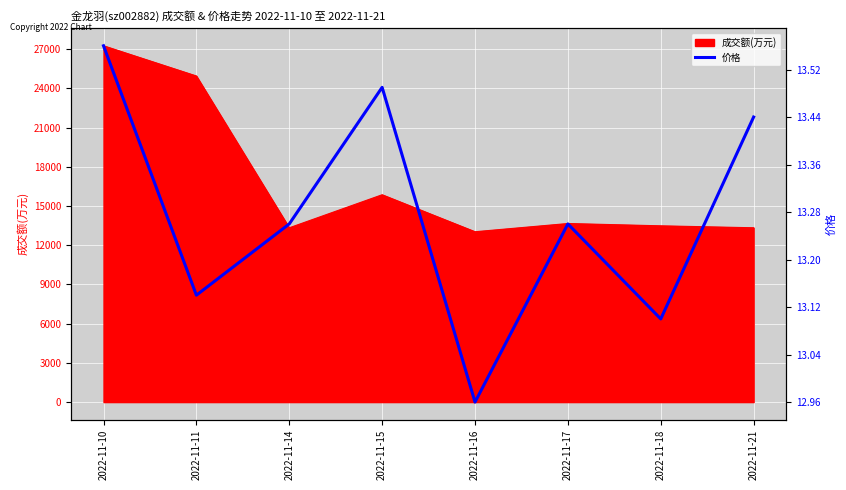

Which category has the highest value across all series?

2022-11-10